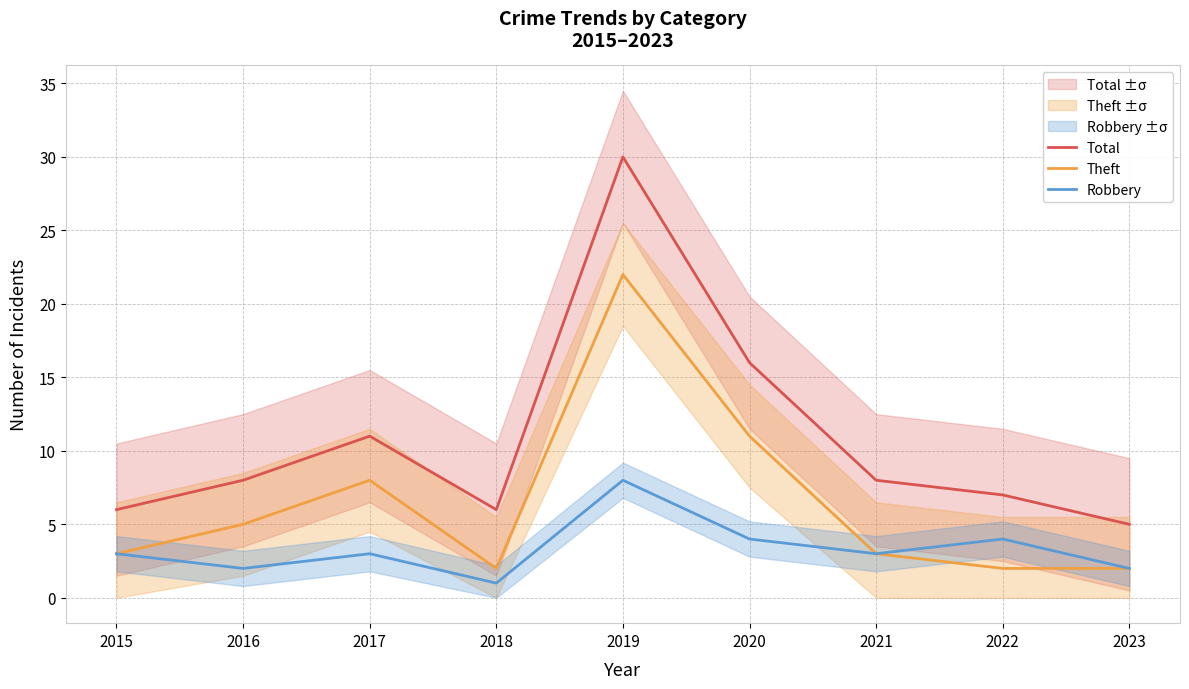

In Total, how many points are higher than both neighbors (excluding endpoints)?

2